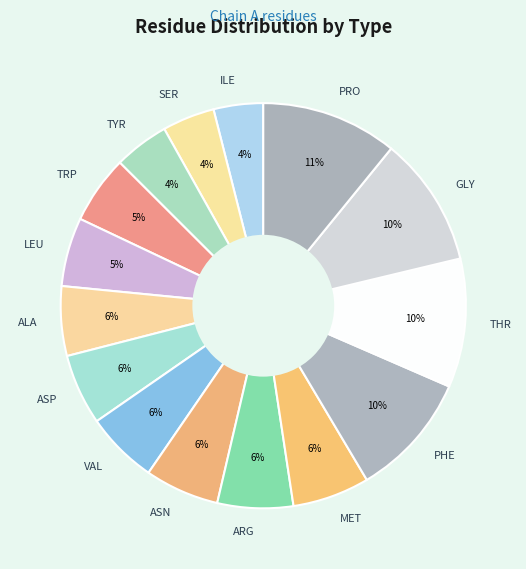

To the nearest percent, what percentage of the pie is ALA?

6%